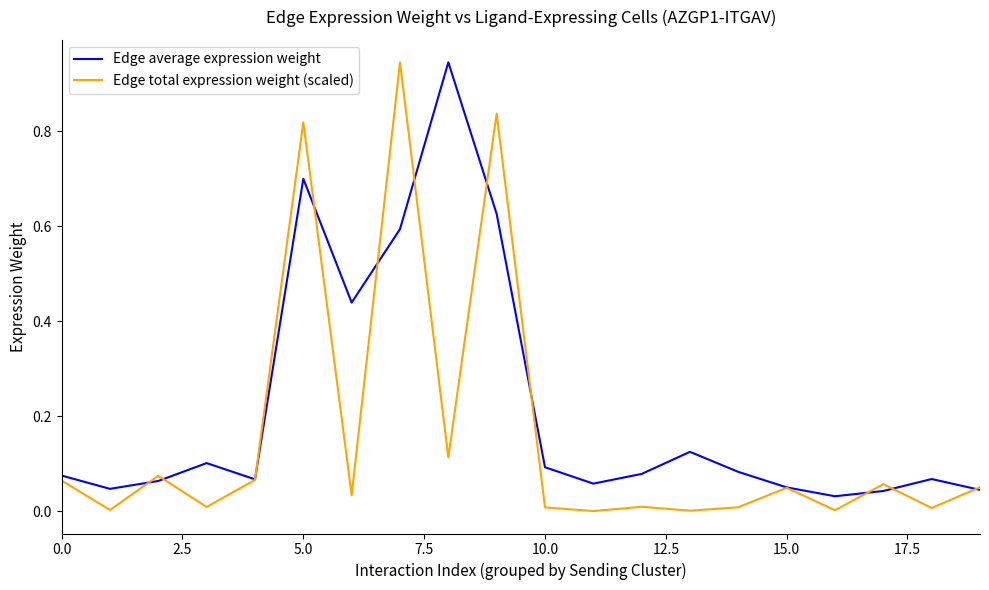

What is the average value of the Edge total expression weight (scaled) series?

0.2